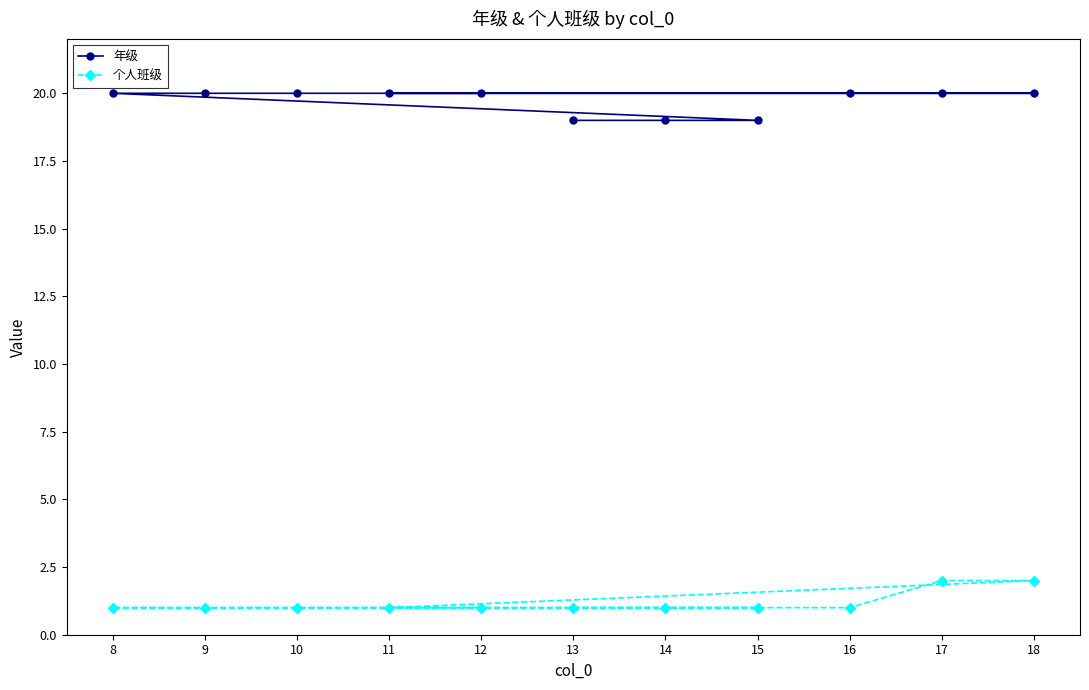

The 个人班级 series shows 1 at 18. True or false?

False